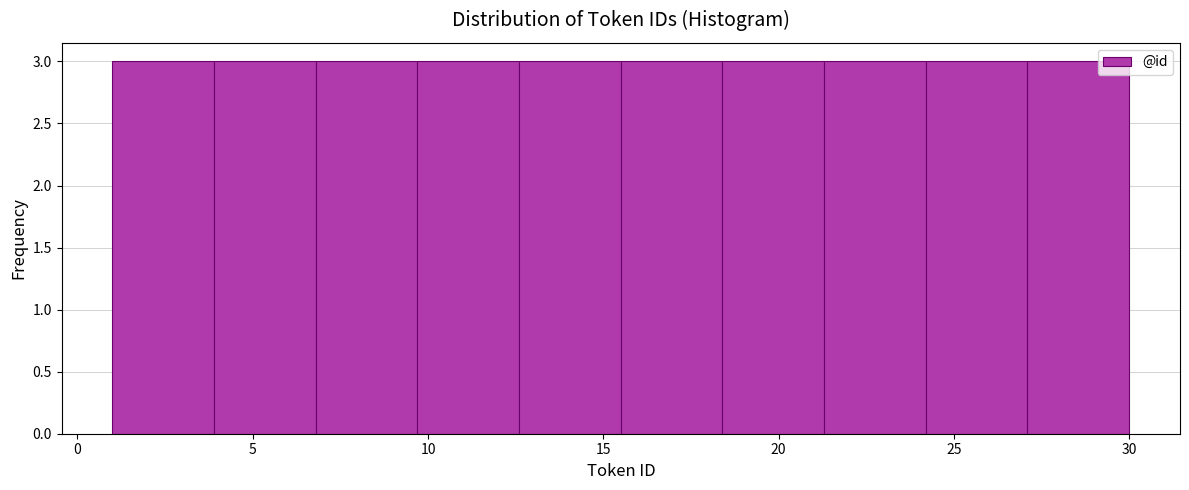

Reading left to right, transcribe this chart: for each bar, give the range it covers on the x-axis and its height. Neither the bar edges nor the heights are printed on the chart, so give them approximately, as read against the axes.

1.0 to 3.9: 3
3.9 to 6.8: 3
6.8 to 9.7: 3
9.7 to 12.6: 3
12.6 to 15.5: 3
15.5 to 18.4: 3
18.4 to 21.3: 3
21.3 to 24.2: 3
24.2 to 27.1: 3
27.1 to 30.0: 3